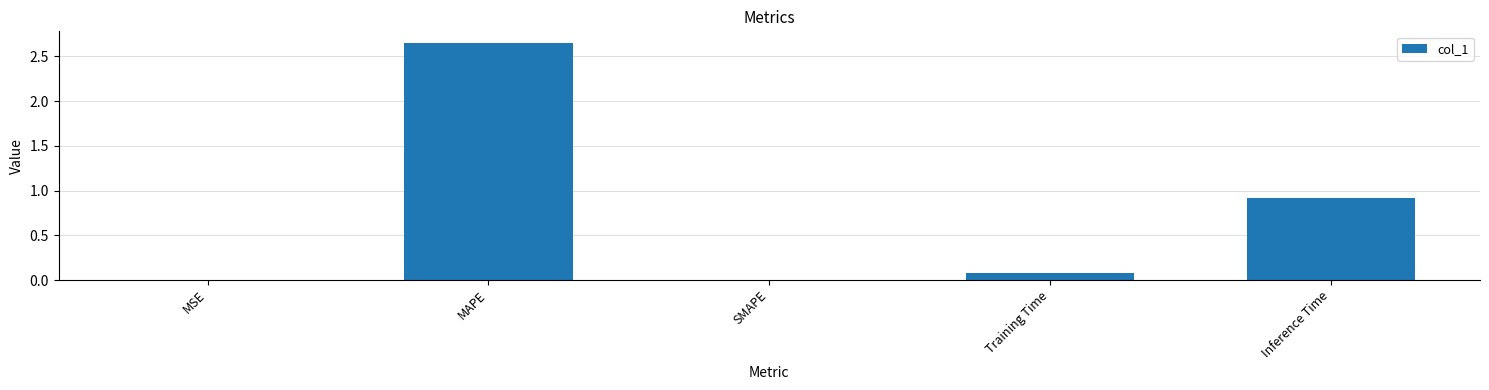

What is the sum of the values at Inference Time and SMAPE?

0.9